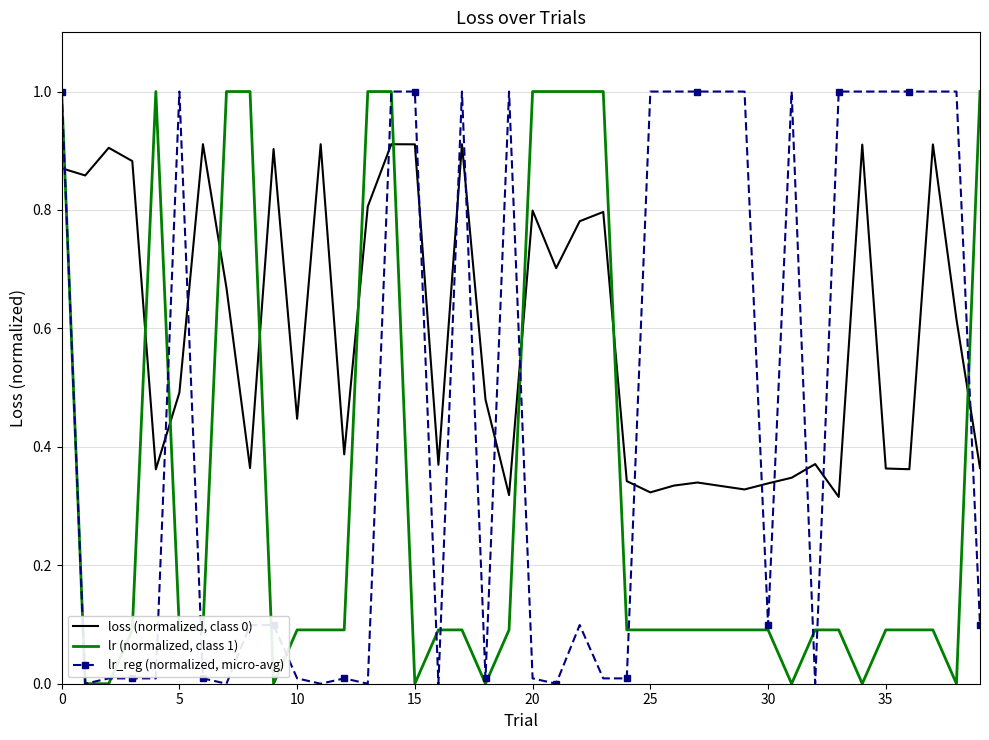

In loss (normalized, class 0), how many points are lower than both neighbors (excluding endpoints)?

12